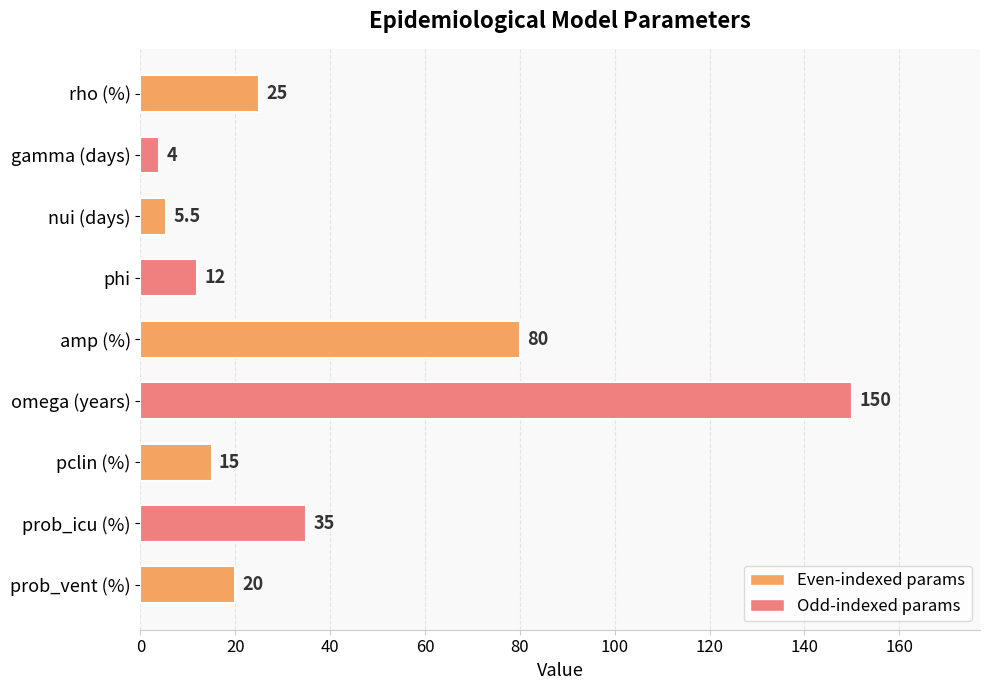

What is the smallest value displayed?

4.0